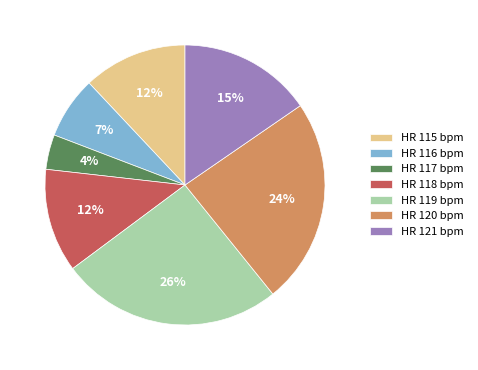

Combined, do HR 115 bpm and HR 118 bpm account for over 50%?

No